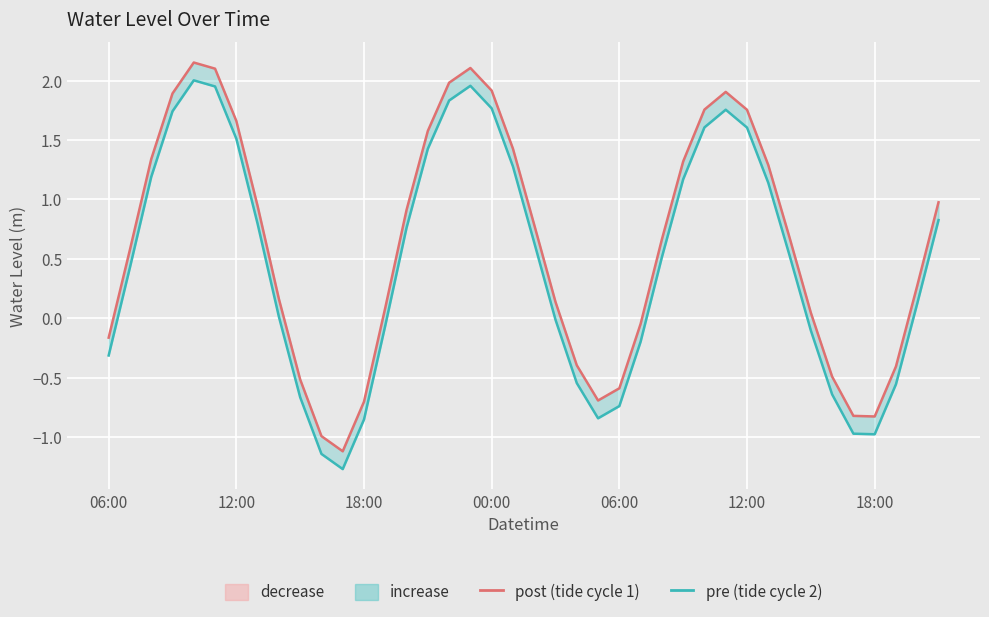

List the series in order of their overall mean, lowest first.

pre (tide cycle 2), post (tide cycle 1)